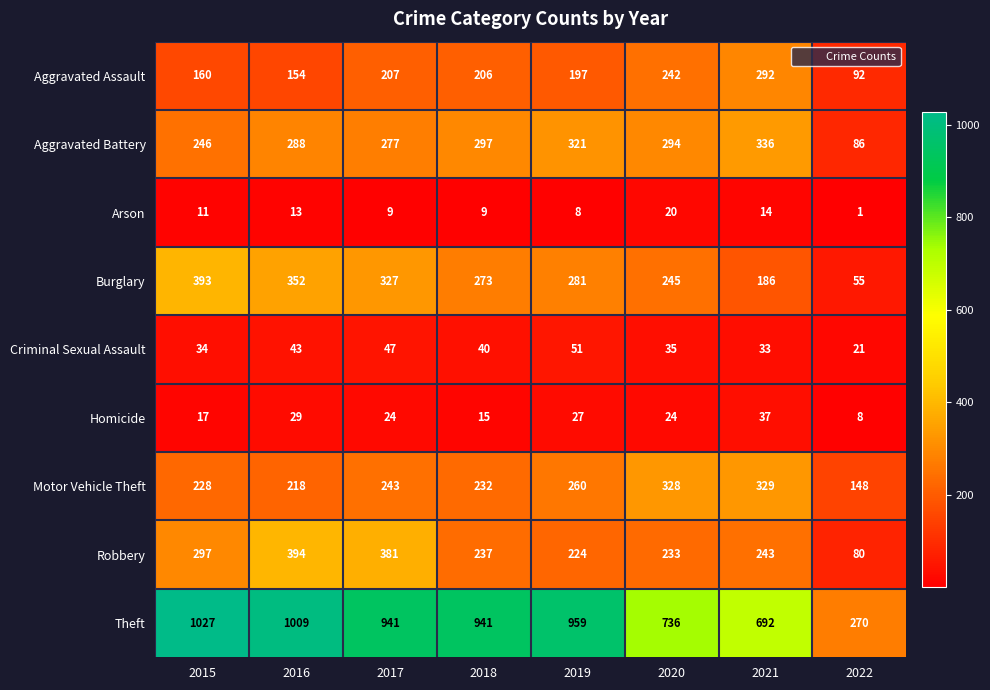

What is the greatest value displayed?

1027